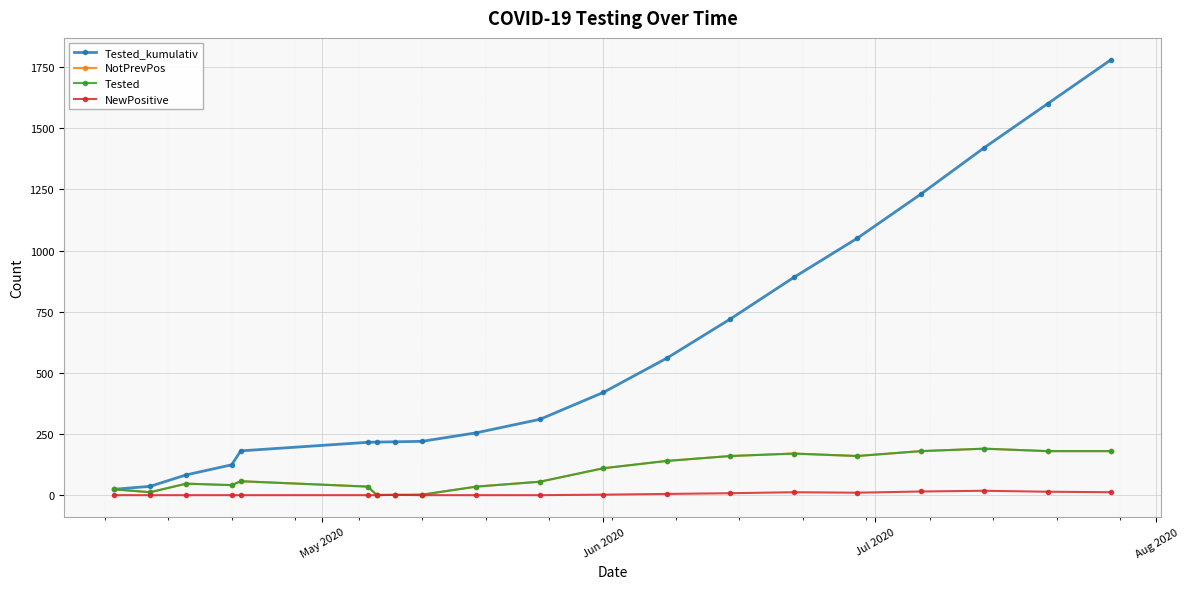

Does the chart have visible grid lines?

Yes